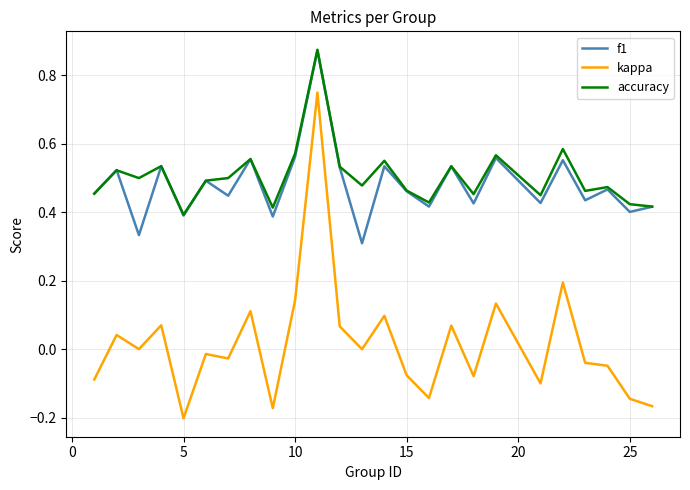

True or false: kappa and accuracy intersect in this chart.

False